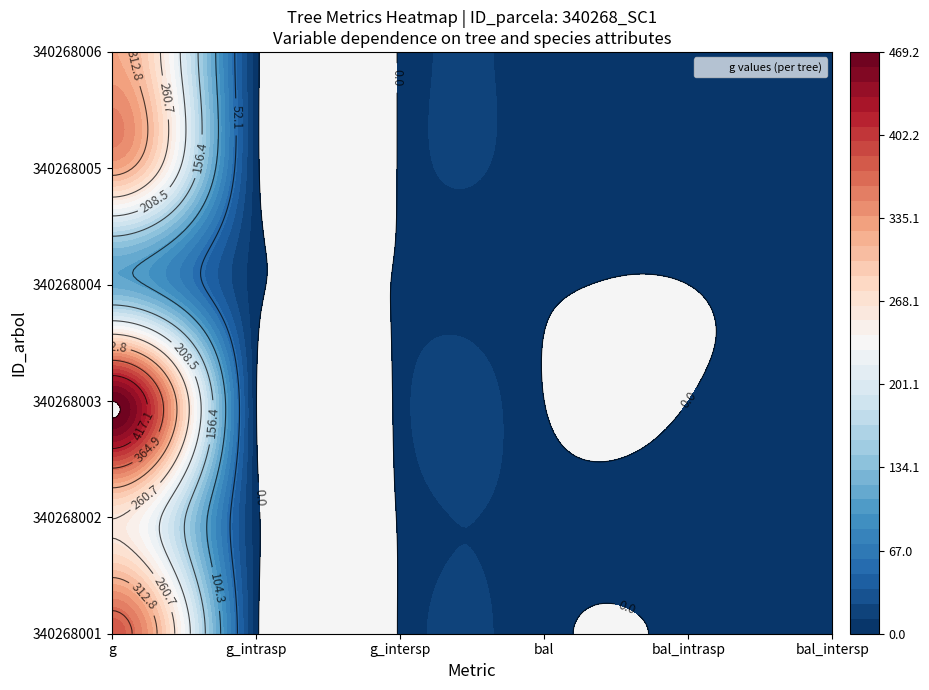

Reading left to right, what are all the values shown in this chart?

340268001: 380.1	5.6	1.5	3.0	1.5	1.5
340268002: 261.8	5.6	1.5	6.2	4.8	1.5
340268003: 469.2	1.5	5.6	0.0	0.0	0.0
340268004: 114.9	5.6	1.5	1.5	0.0	1.5
340268005: 325.9	5.6	1.5	4.2	2.7	1.5
340268006: 325.9	5.6	1.5	5.2	3.7	1.5